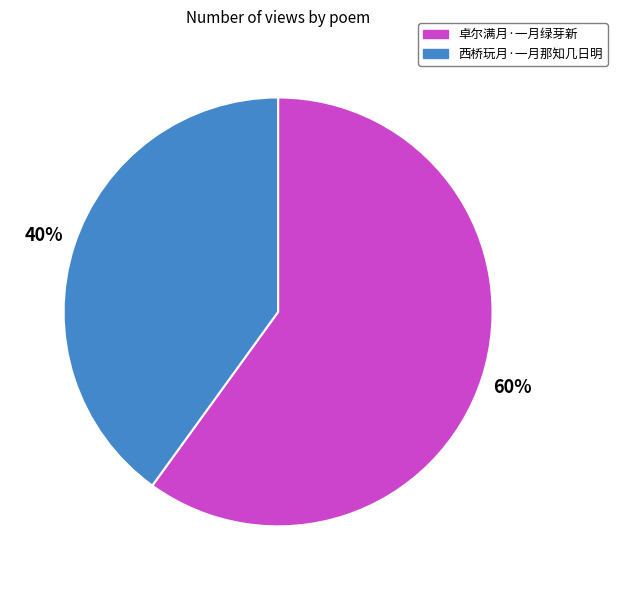

Rank the categories by value from lowest to highest.

西桥玩月·一月那知几日明, 卓尔满月·一月绿芽新